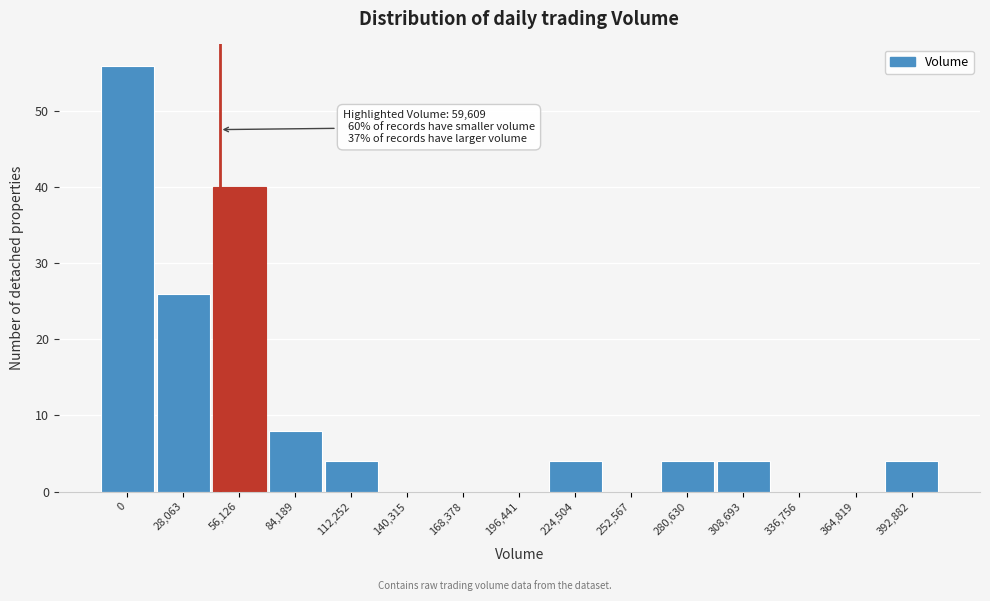

Reading right to left, list all the values displayed in this chart.

392,882=4	364,819=0	336,756=0	308,693=4	280,630=4	252,567=0	224,504=4	196,441=0	168,378=0	140,315=0	112,252=4	84,189=8	56,126=40	28,063=26	0=56